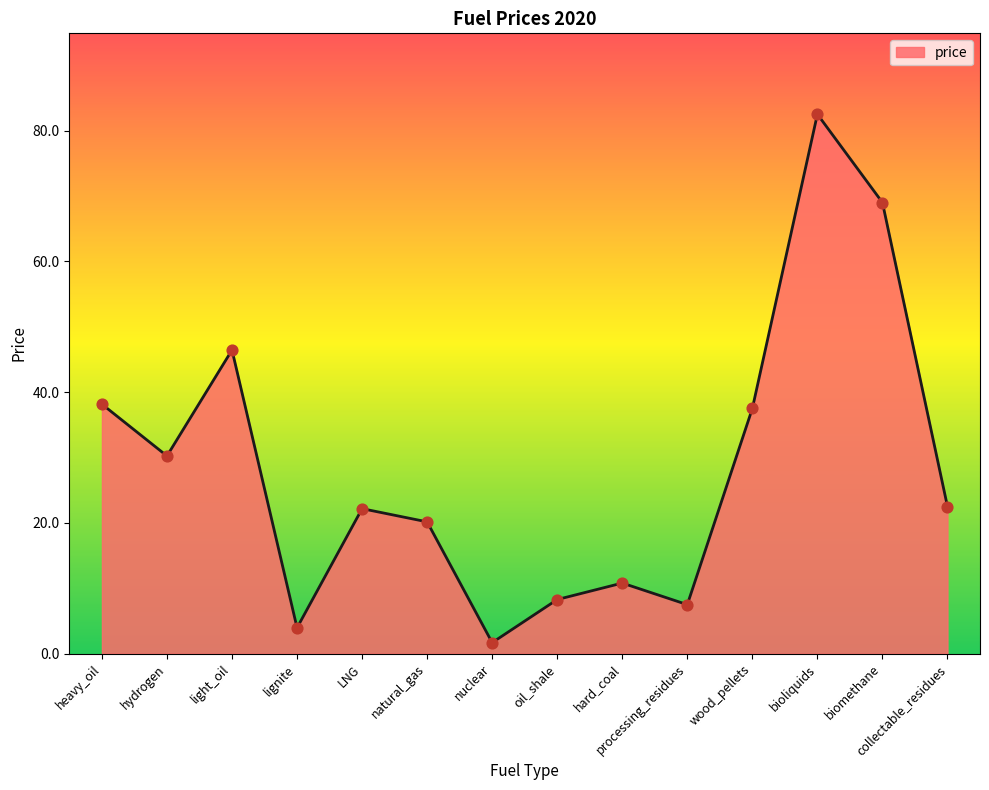

Approximately how many times larger is the value at bioliquids compared to wood_pellets?

2.2